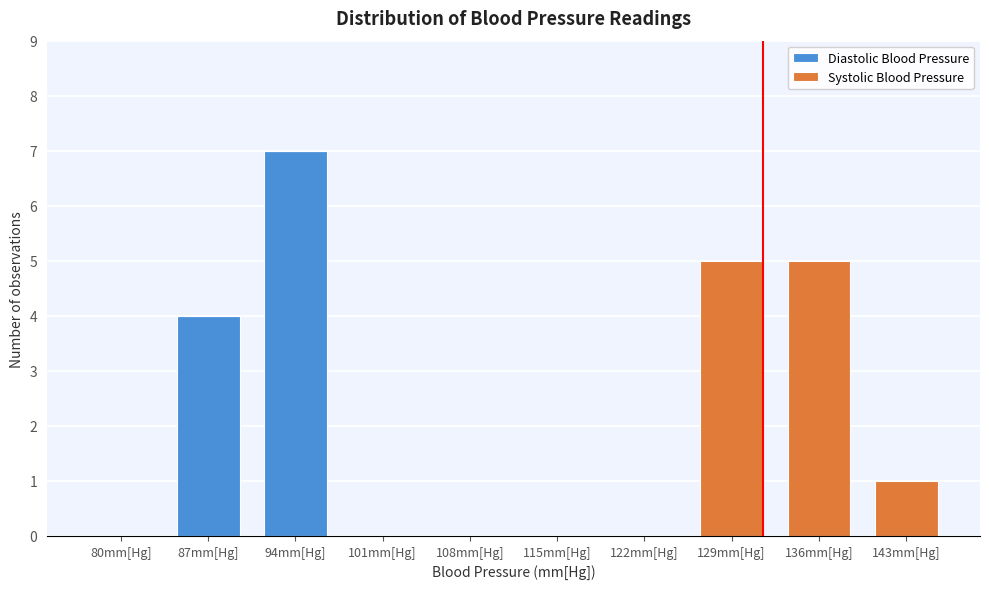

Reading right to left, transcribe the values for Diastolic Blood Pressure.

143mm[Hg]=0	136mm[Hg]=0	129mm[Hg]=0	122mm[Hg]=0	115mm[Hg]=0	108mm[Hg]=0	101mm[Hg]=0	94mm[Hg]=7	87mm[Hg]=4	80mm[Hg]=0